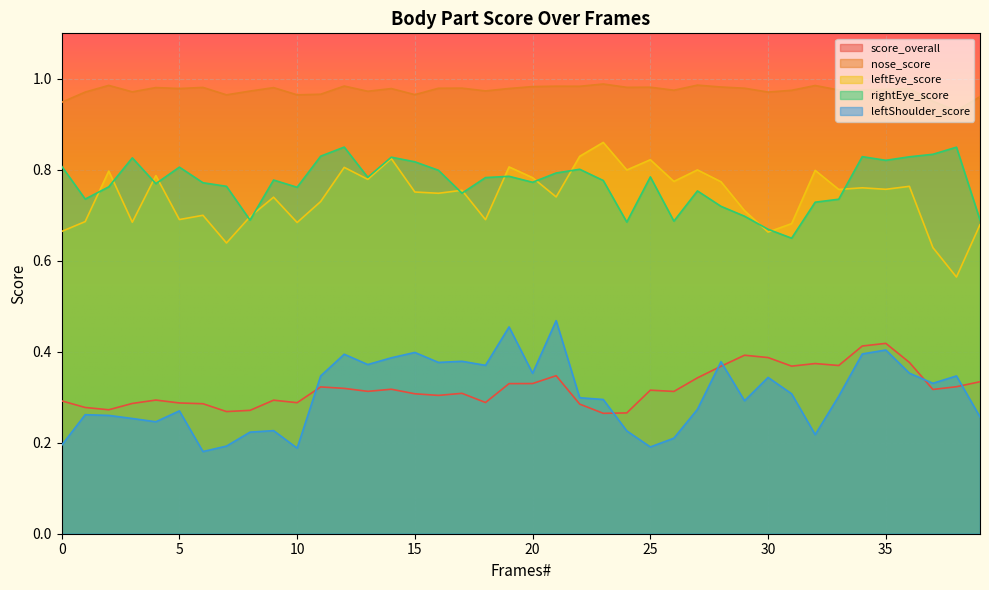

At which category does nose_score reach its first local peak?

2